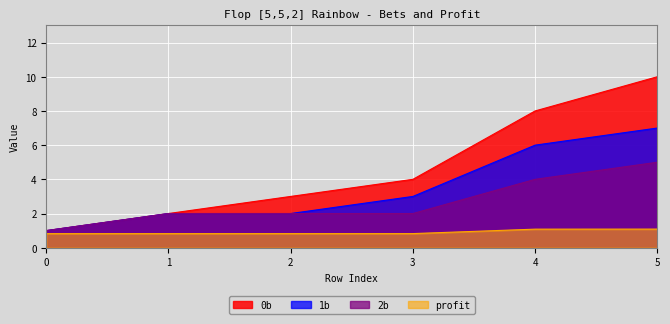

How many data points in 2b are less than 2?

1